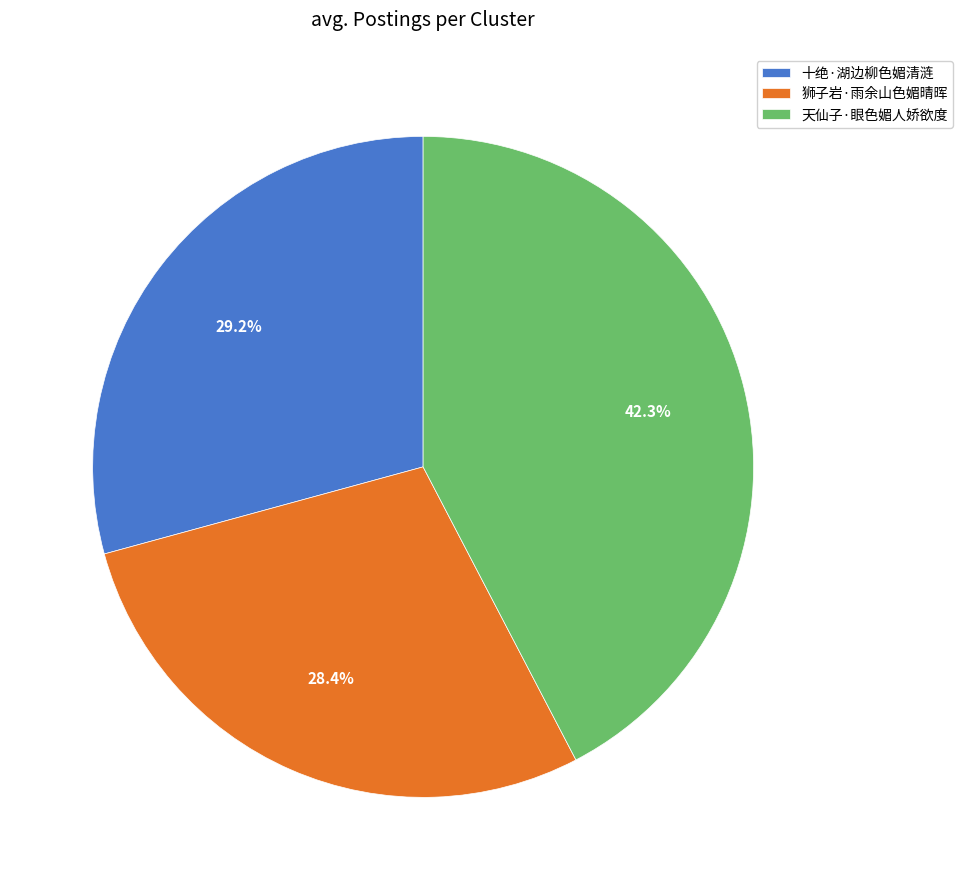

To the nearest percent, what is the combined percentage of 十绝·湖边柳色媚清涟 and 狮子岩·雨余山色媚晴晖?

58%